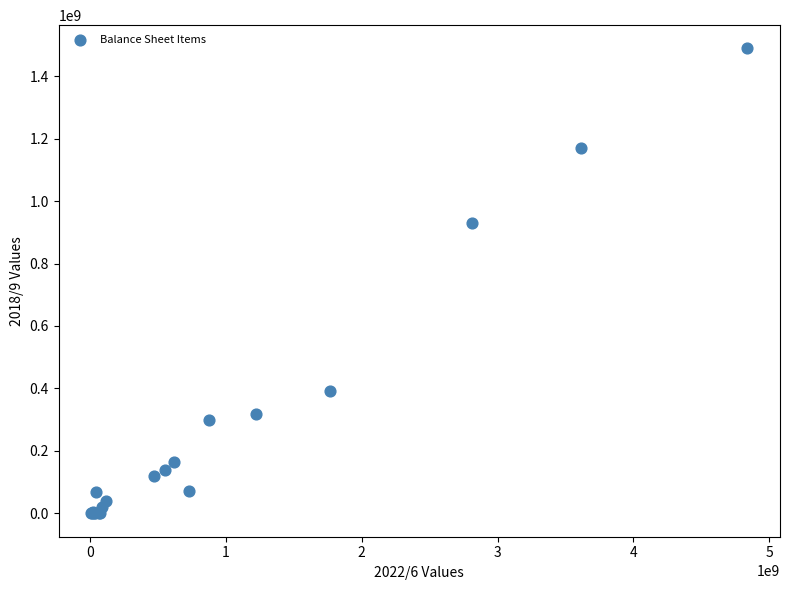

What Y value in the scatter plot is closest to 744180070?

929900186